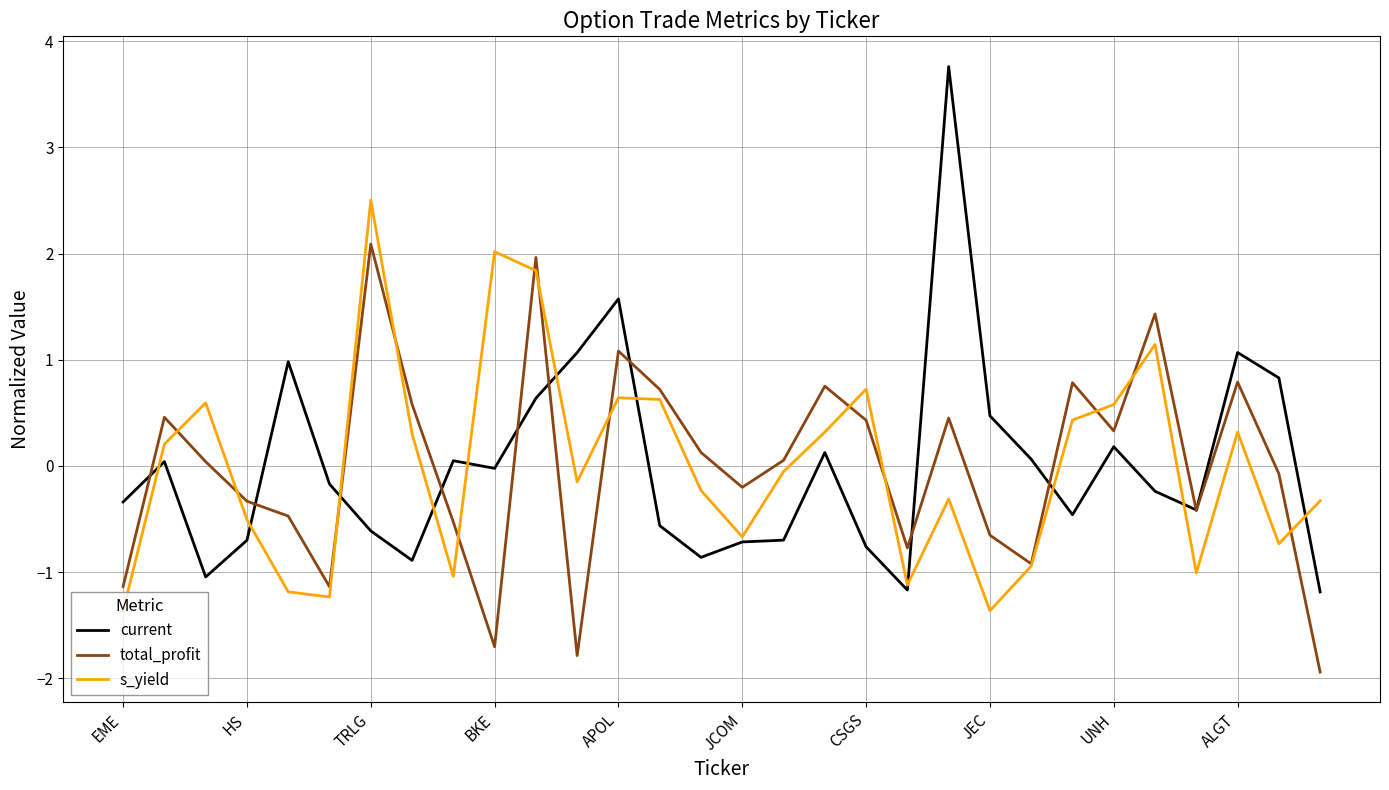

What is the highest value of the total_profit series?

2.1